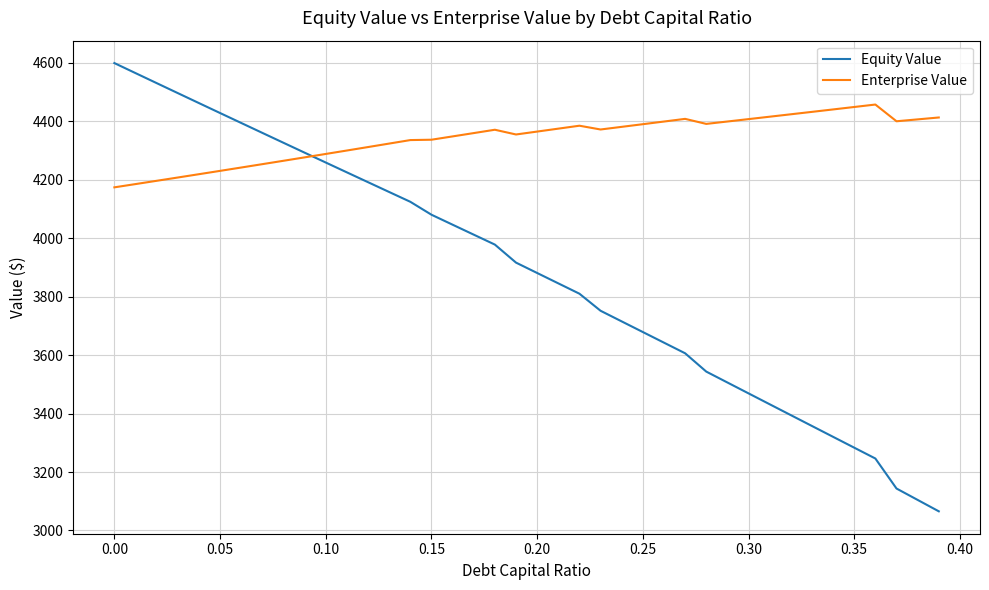

Which series has the largest total across all categories?

Enterprise Value